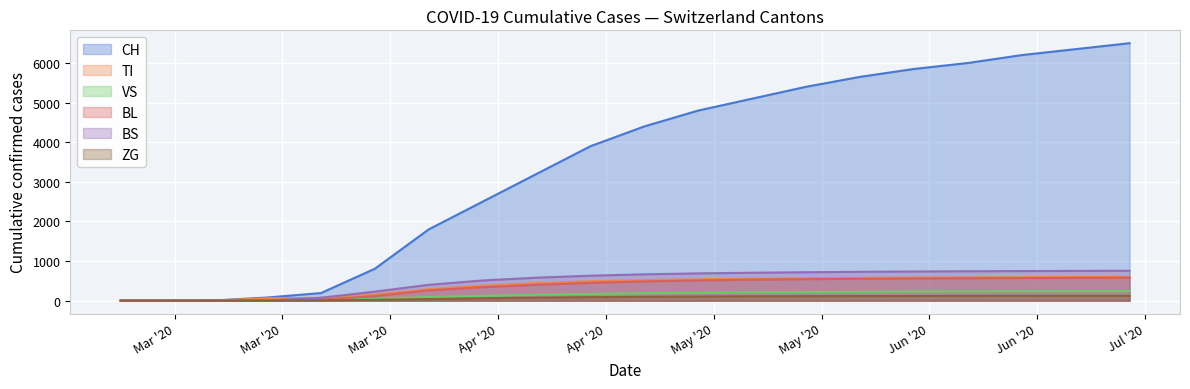

True or false: CH and BL intersect in this chart.

False